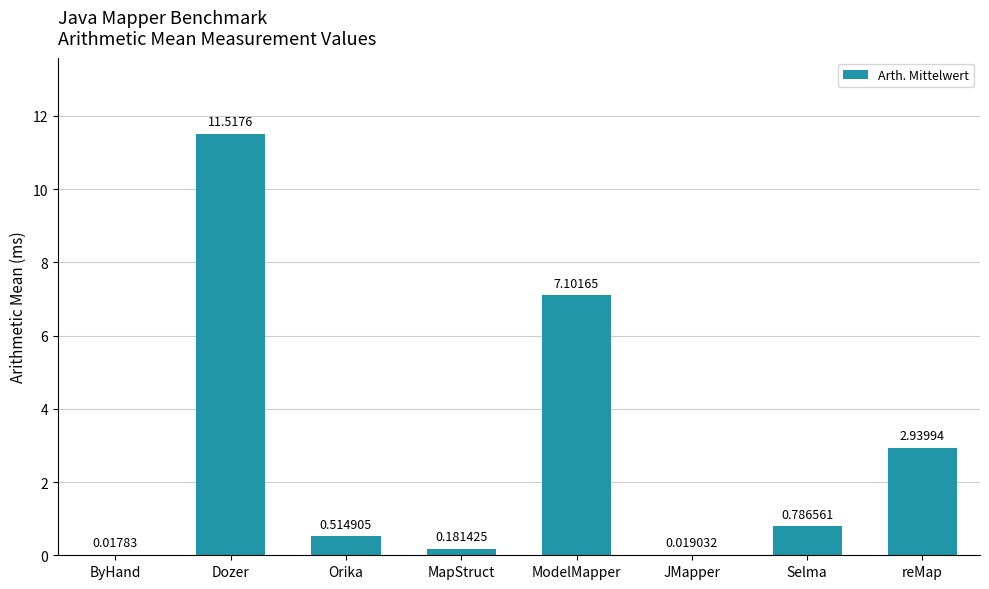

What is the change in value from Orika to ModelMapper?

+6.6